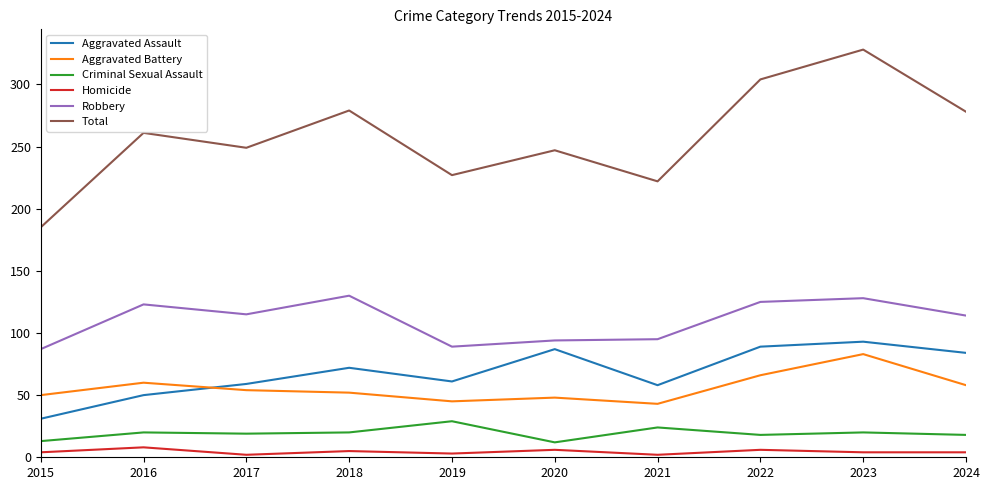

What is the total value across all series at 2020?

494